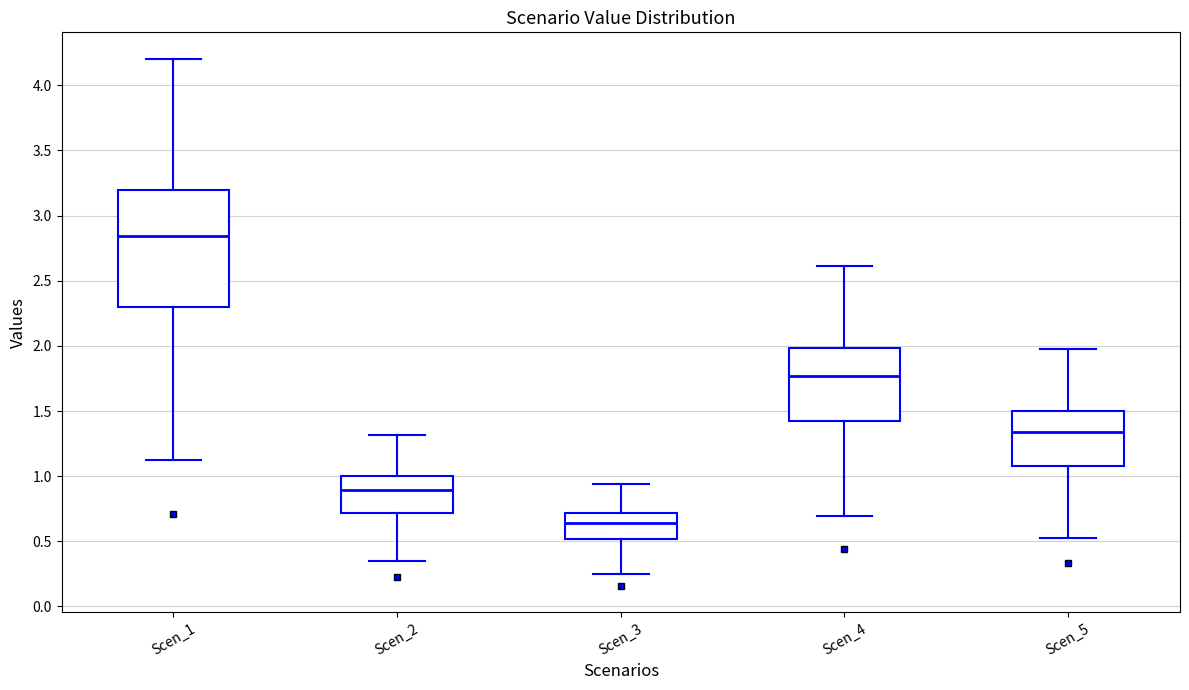

Reading left to right, read every box against the y-axis: the position of its median line, the range the box covers, and the ends of its whiskers. The values are not printed on the chart, so give them approximately, as read against the axis.

Scen_1: median 2.85, box 2.30 to 3.20, whiskers 1.10 to 4.20
Scen_2: median 0.90, box 0.70 to 1.00, whiskers 0.35 to 1.30
Scen_3: median 0.65, box 0.50 to 0.70, whiskers 0.25 to 0.95
Scen_4: median 1.75, box 1.45 to 2.00, whiskers 0.70 to 2.60
Scen_5: median 1.35, box 1.10 to 1.50, whiskers 0.55 to 2.00